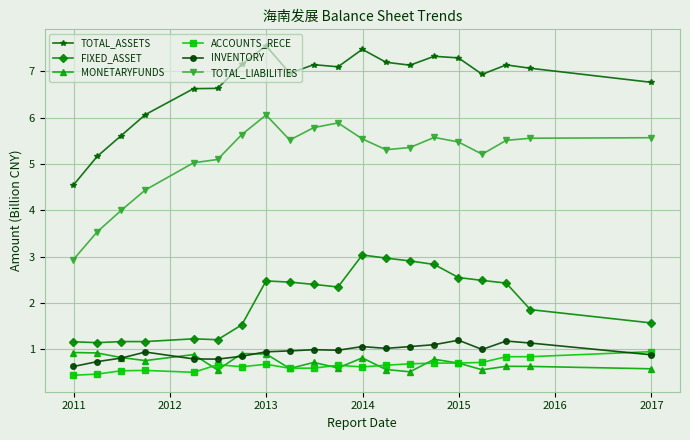

What is the difference between the maximum and minimum values in the ACCOUNTS_RECE series?

0.5